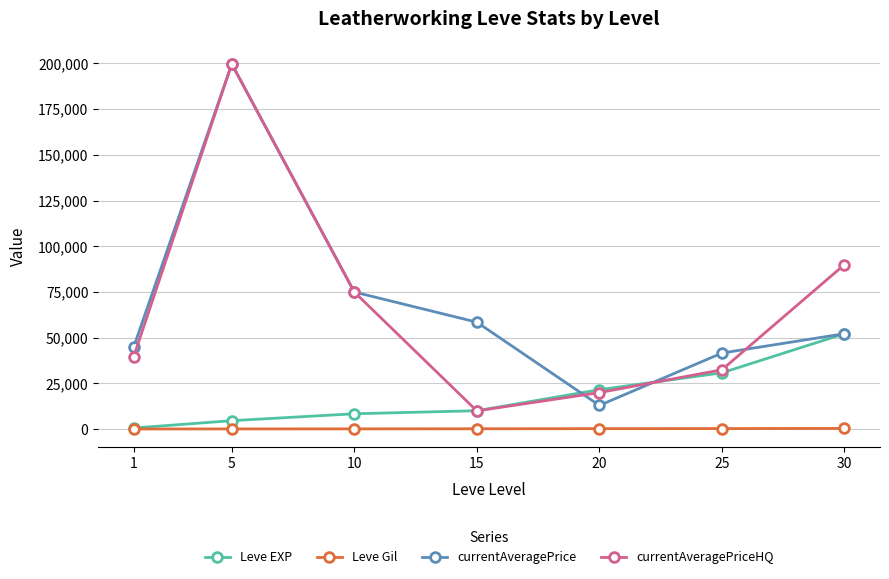

In currentAveragePriceHQ, how many points are lower than both neighbors (excluding endpoints)?

1